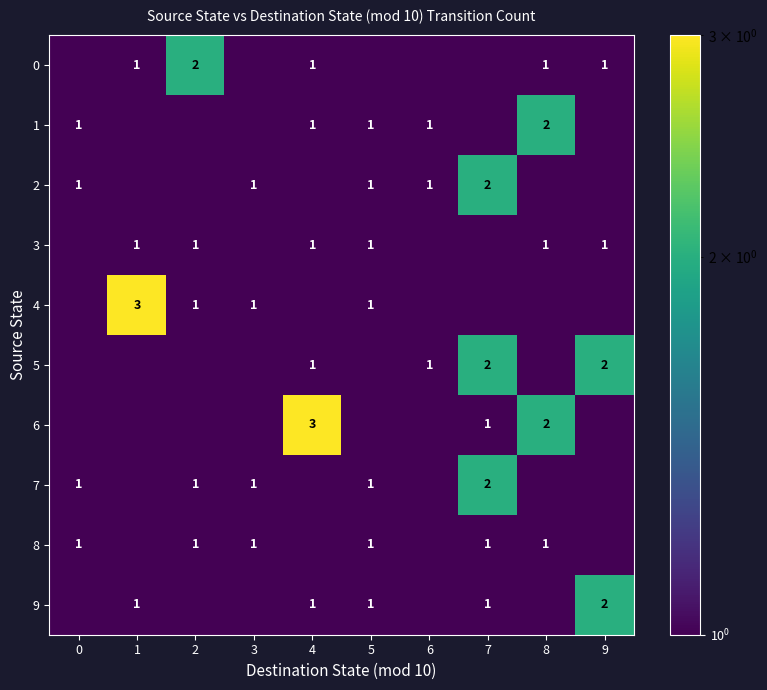

True or false: 4 has a value of 0.6 at 5.

False